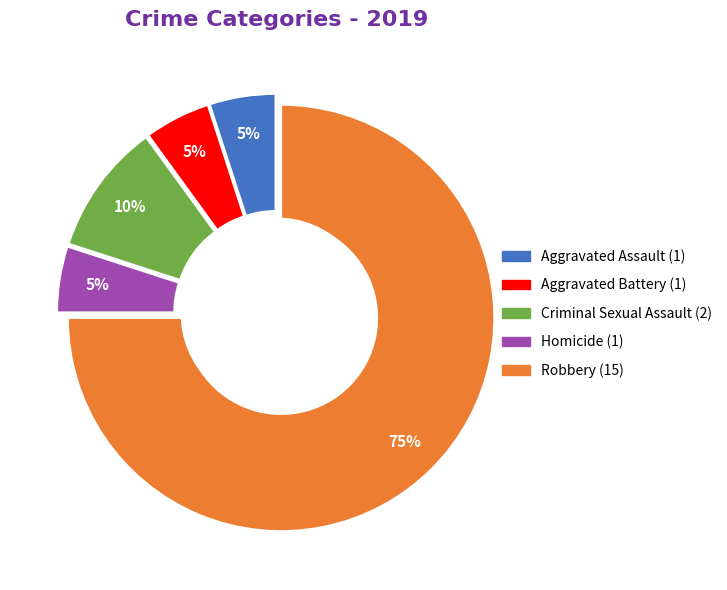

Is there a majority slice in this chart?

Yes